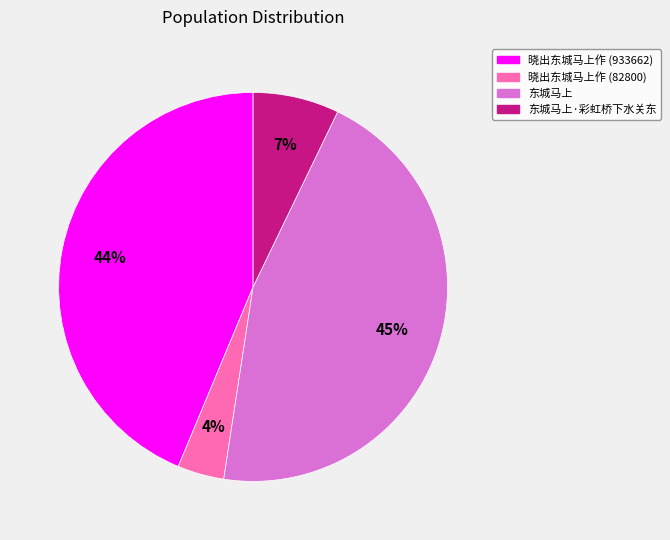

To the nearest percent, what is the average slice percentage?

25%